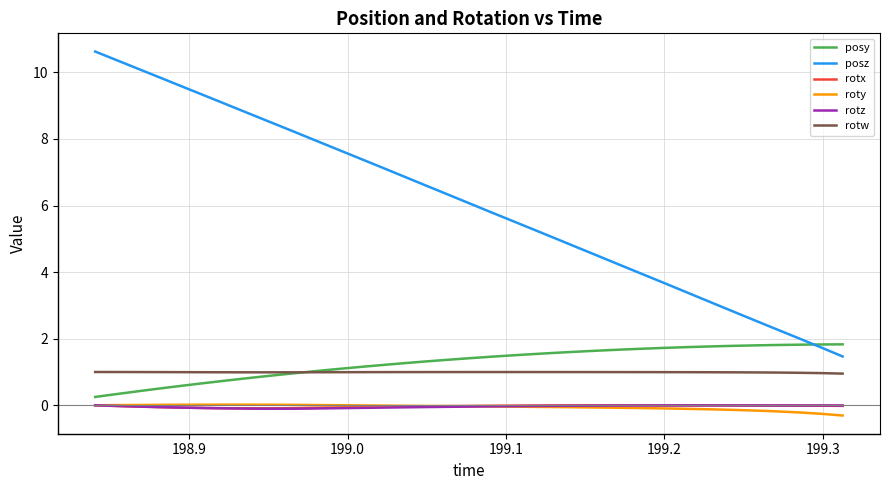

Does the chart display data point markers on the line(s)?

No